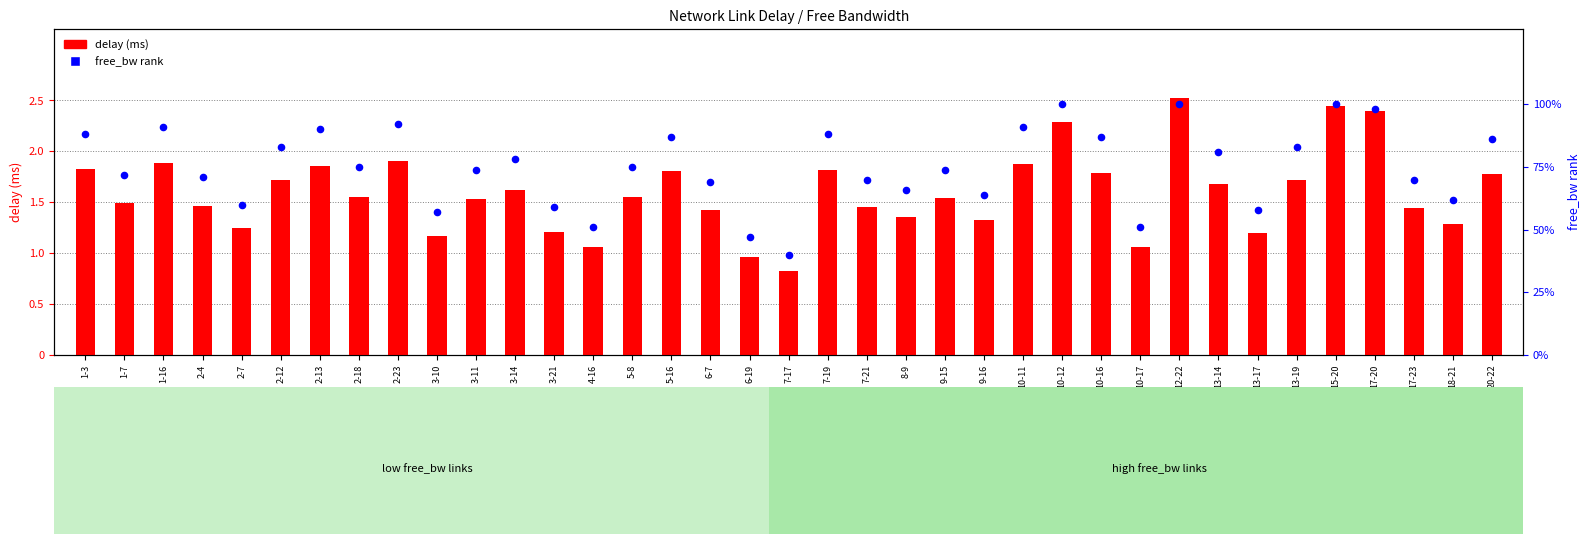

Which series has the widest spread of Y values?

free_bw rank